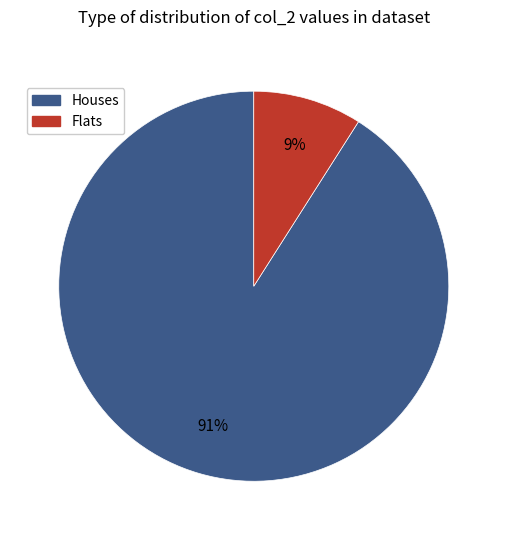

To the nearest percent, what is the difference between the largest and smallest slice percentages?

82%